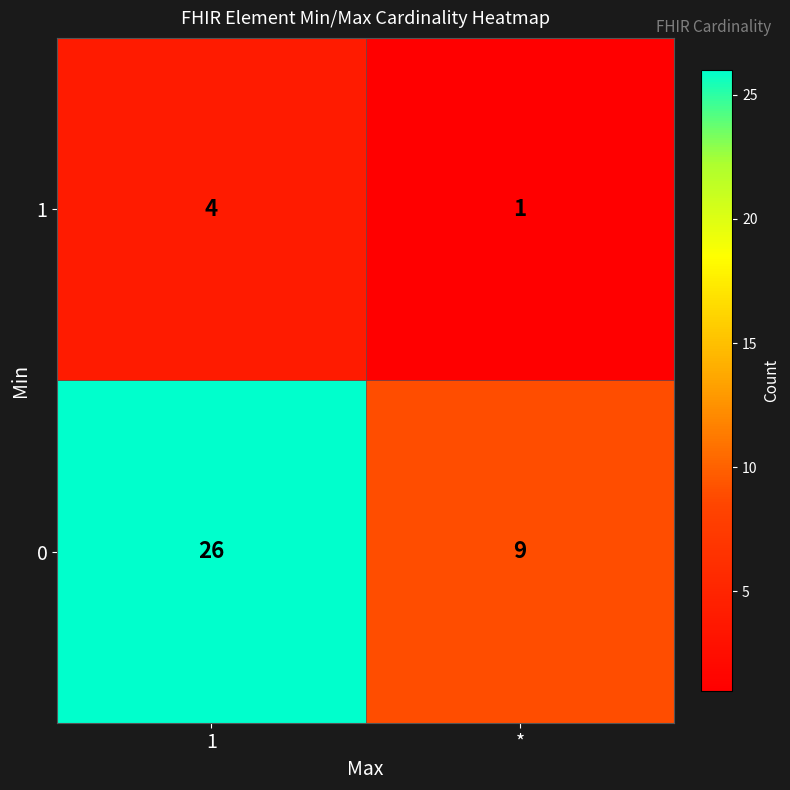

The value of 1 at * is 0. True or false?

False